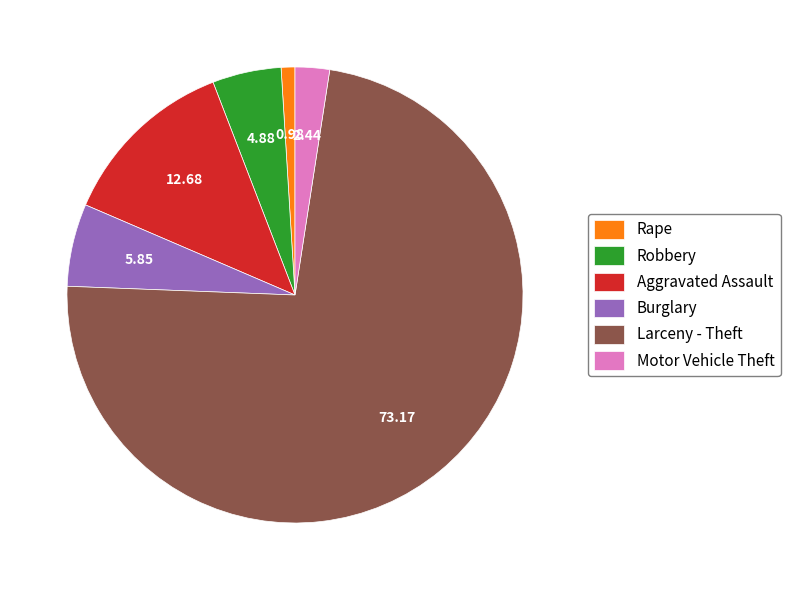

Is it true that Larceny - Theft is 73% of the pie?

True